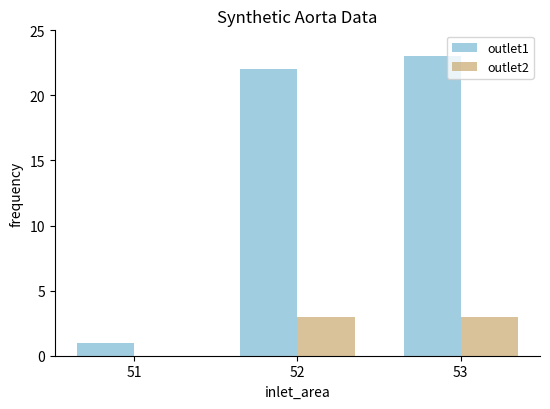

Reading right to left, extract all data points from this chart.

outlet1: 53=23	52=22	51=1
outlet2: 53=3	52=3	51=0